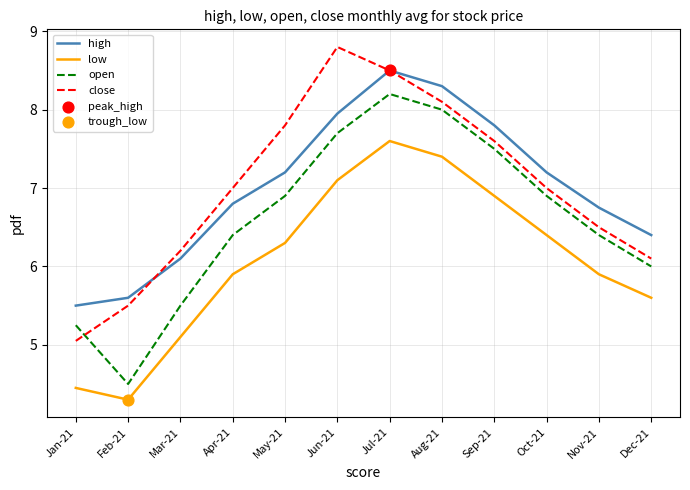

What is the total value across all series at Aug-21?

31.8